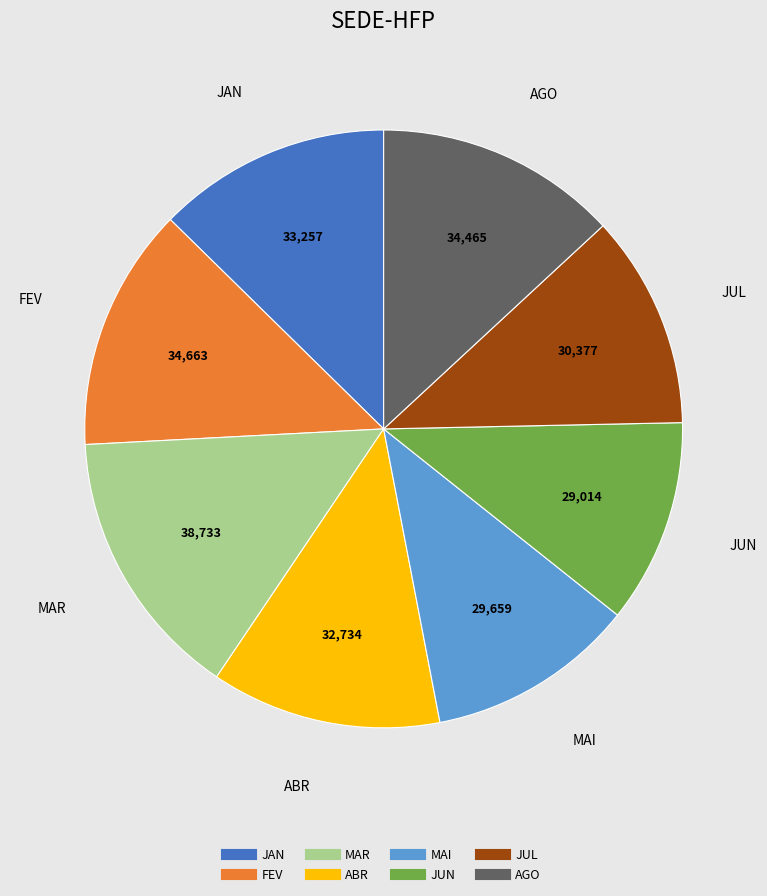

The JUL slice represents 5% of the pie. True or false?

False